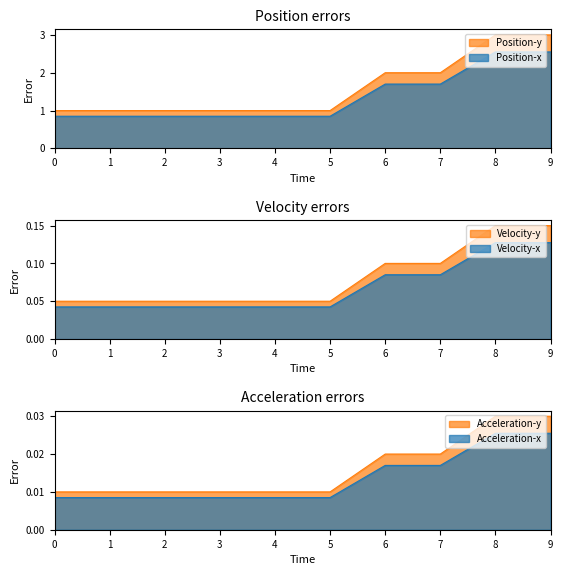

Reading left to right, what are all the values shown in this chart?

1	1	1	1	1	1	2	2	3	3